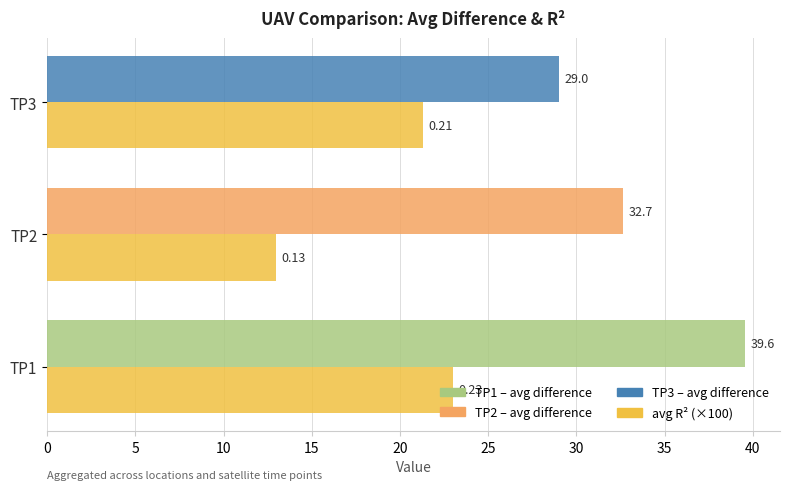

At which category is the sum across all series the highest?

TP1